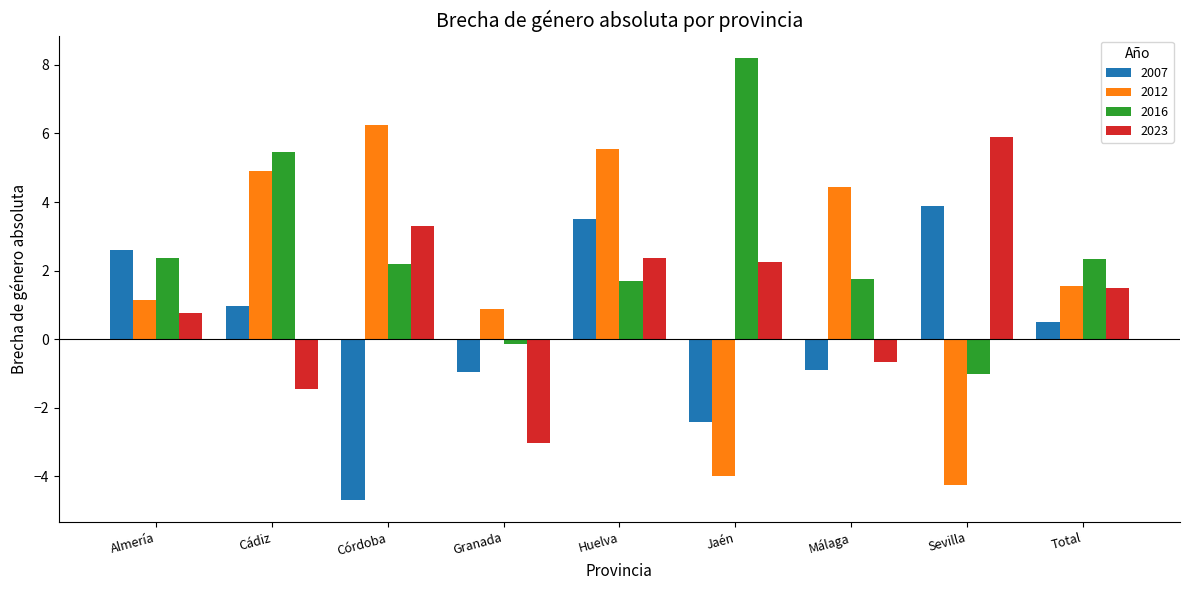

What is the difference between the second highest and second lowest values in the 2016 series?

5.6